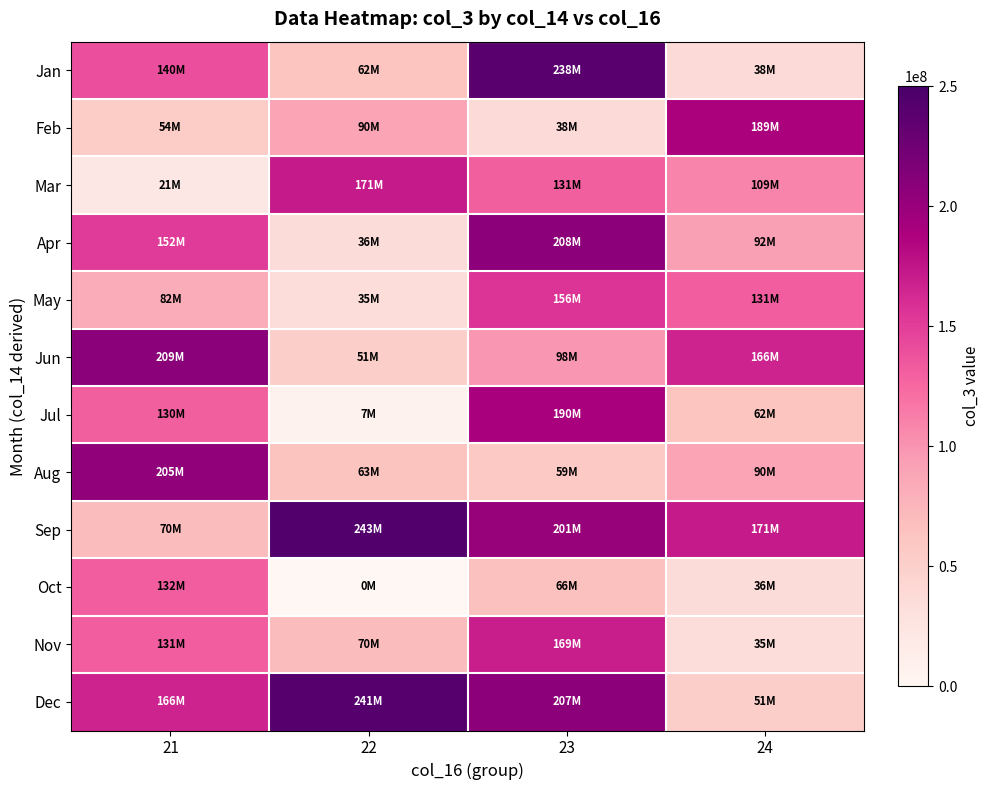

Rank the series at 24 from lowest to highest value.

Nov, Oct, Jan, Dec, Jul, Aug, Apr, Mar, May, Jun, Sep, Feb